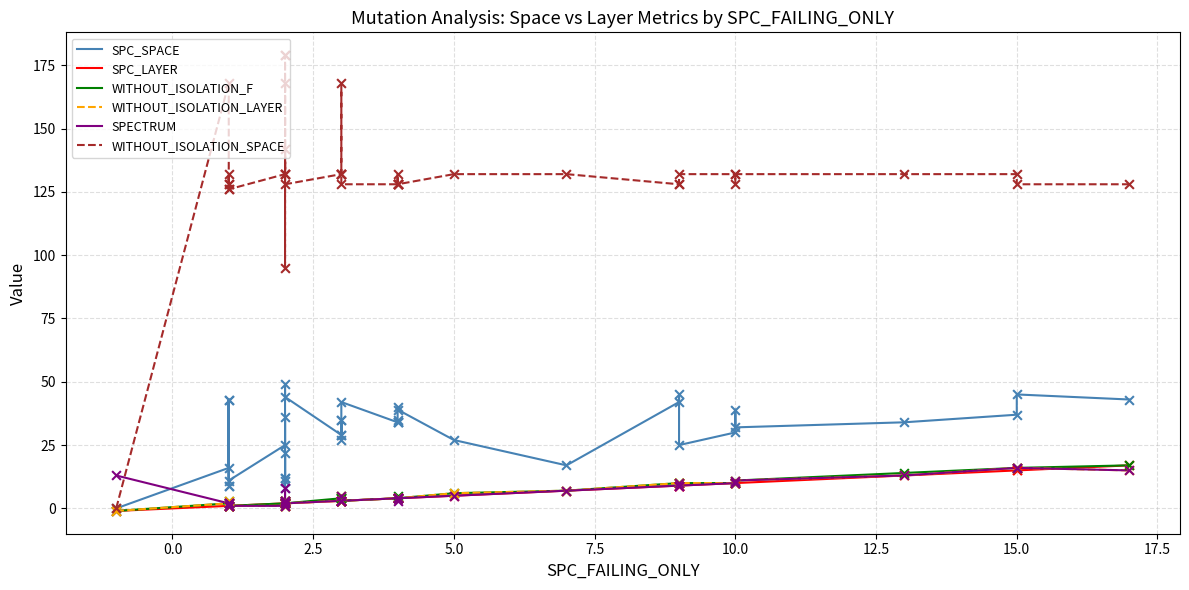

Which series has the largest total across all categories?

WITHOUT_ISOLATION_SPACE